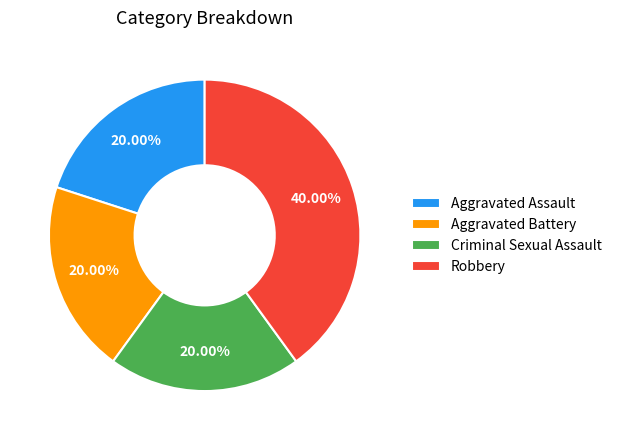

Is there any slice that represents more than half of the pie?

No